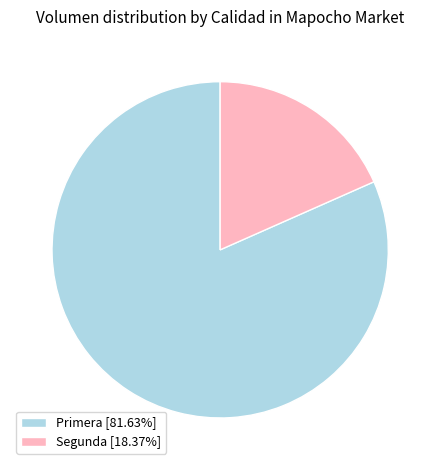

How many segments does this pie chart have?

2